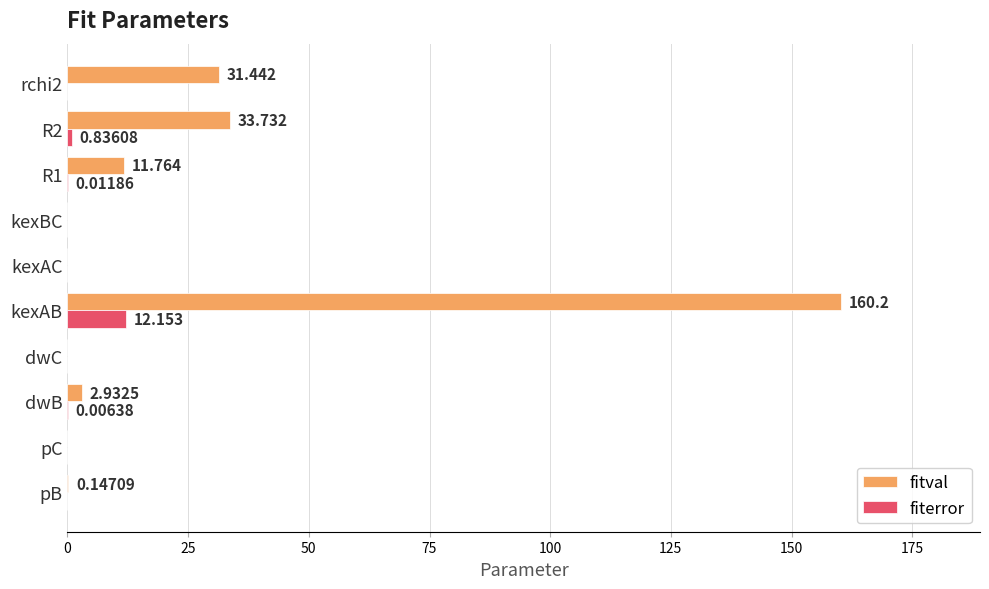

How many series are shown in this chart?

2